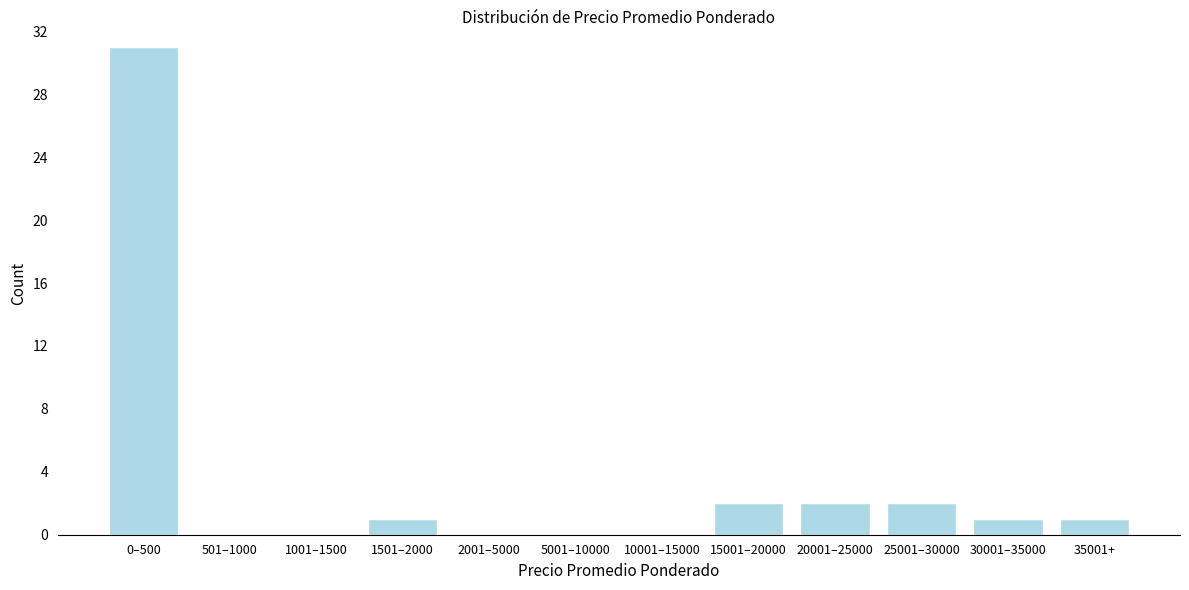

Reading left to right, extract all data points from this chart.

0–500=31	501–1000=0	1001–1500=0	1501–2000=1	2001–5000=0	5001–10000=0	10001–15000=0	15001–20000=2	20001–25000=2	25001–30000=2	30001–35000=1	35001+=1